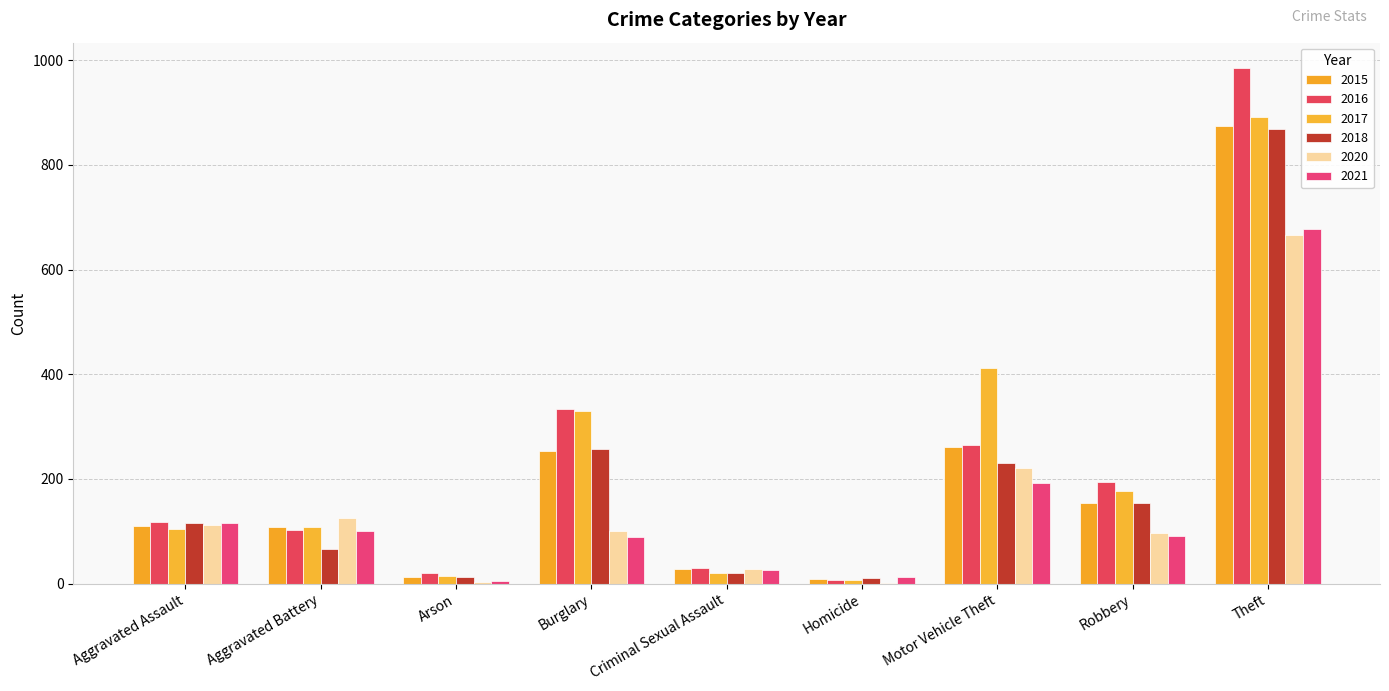

What position from the left is Robbery?

8